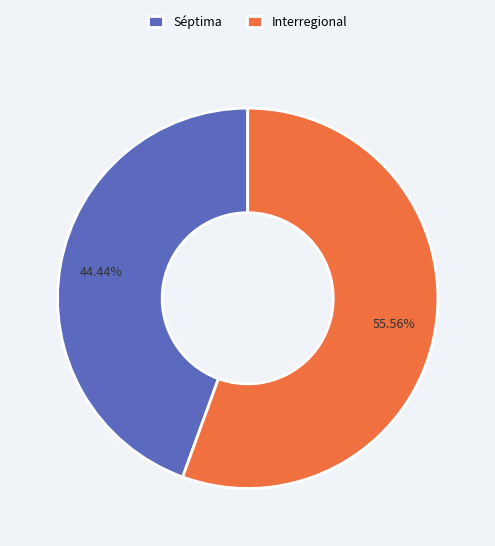

To the nearest percent, what percentage of the pie is Interregional?

56%